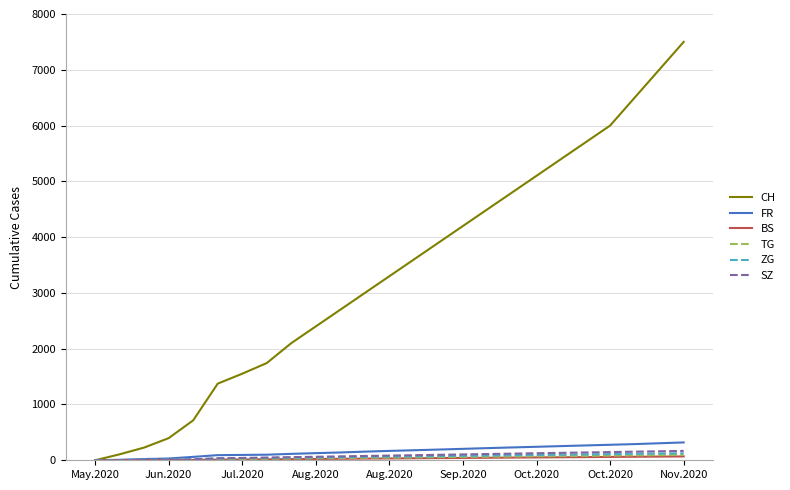

What is the average value of the CH series?

3353